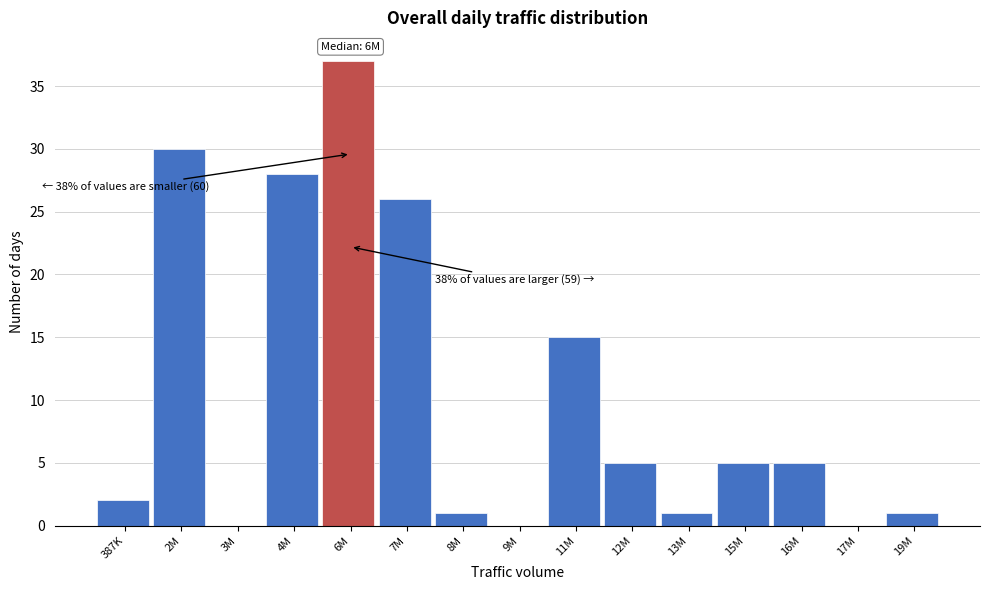

Reading left to right, list all the values displayed in this chart.

387K=2	2M=30	3M=0	4M=28	6M=37	7M=26	8M=1	9M=0	11M=15	12M=5	13M=1	15M=5	16M=5	17M=0	19M=1